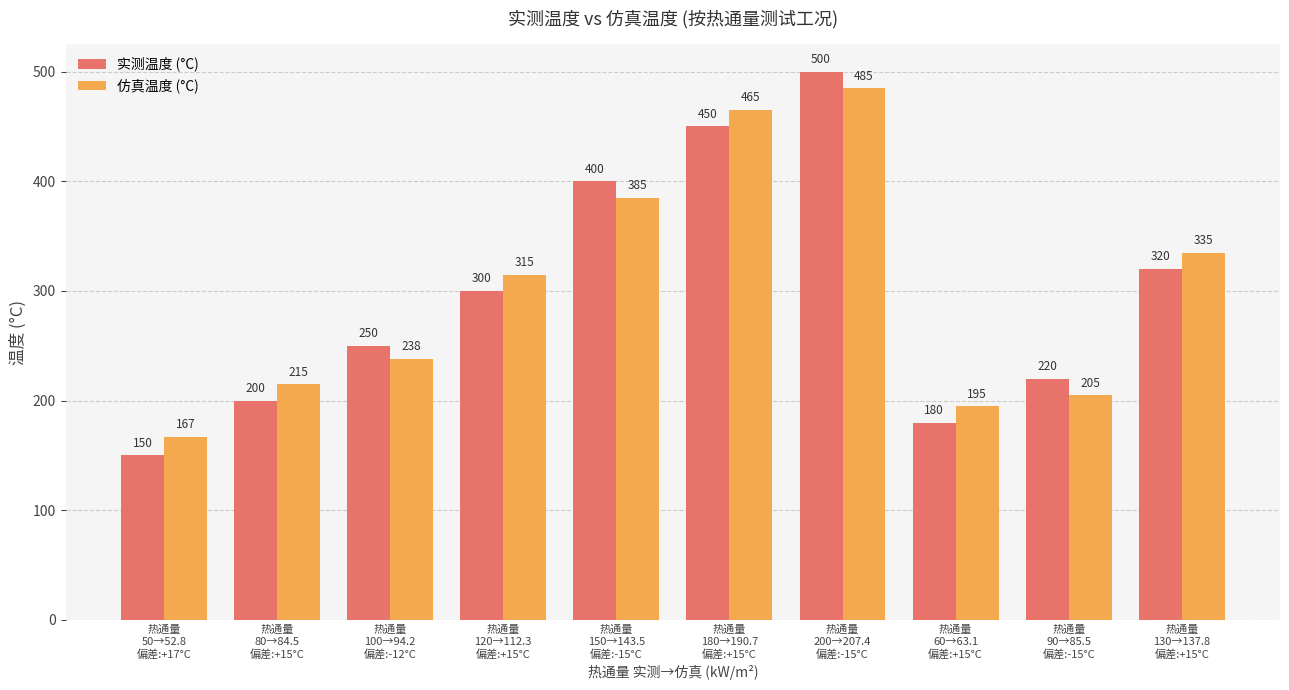

Rank the categories by 实测温度 (°C) value from highest to lowest.

热通量
200→207.4
偏差:-15°C, 热通量
180→190.7
偏差:+15°C, 热通量
150→143.5
偏差:-15°C, 热通量
130→137.8
偏差:+15°C, 热通量
120→112.3
偏差:+15°C, 热通量
100→94.2
偏差:-12°C, 热通量
90→85.5
偏差:-15°C, 热通量
80→84.5
偏差:+15°C, 热通量
60→63.1
偏差:+15°C, 热通量
50→52.8
偏差:+17°C